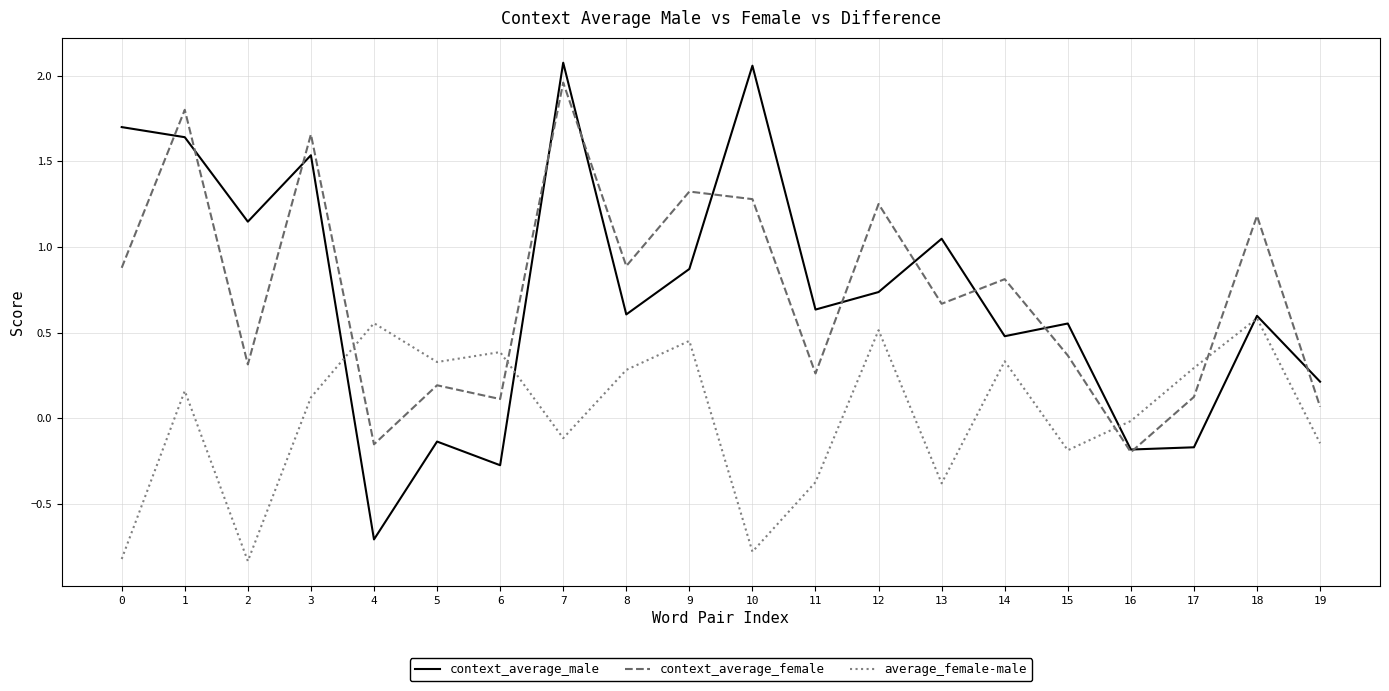

What is the difference between the maximum and minimum values in the context_average_male series?

2.8